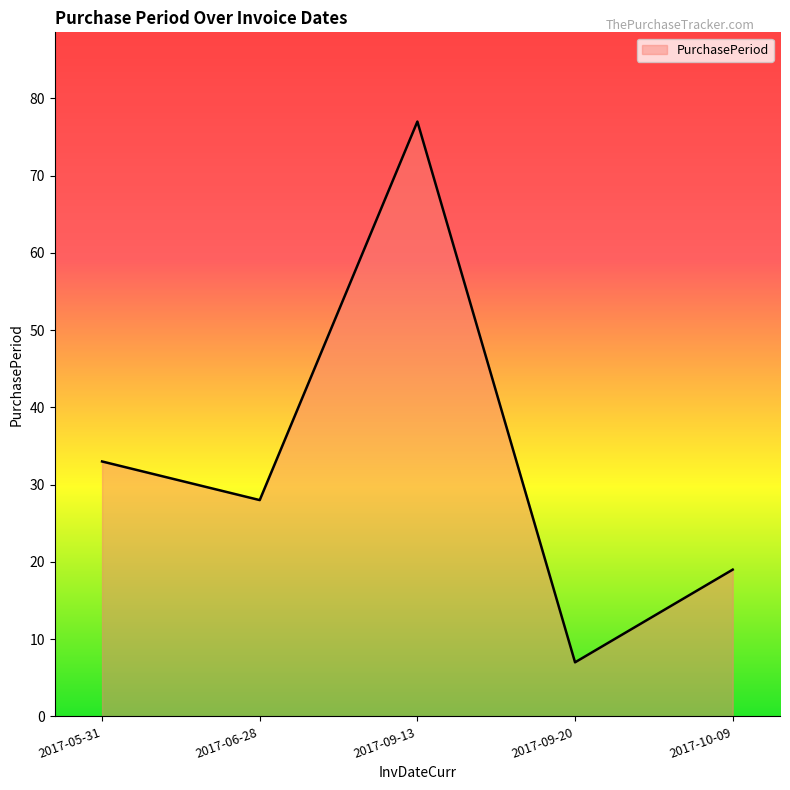

Where is the first local maximum?

2017-09-13